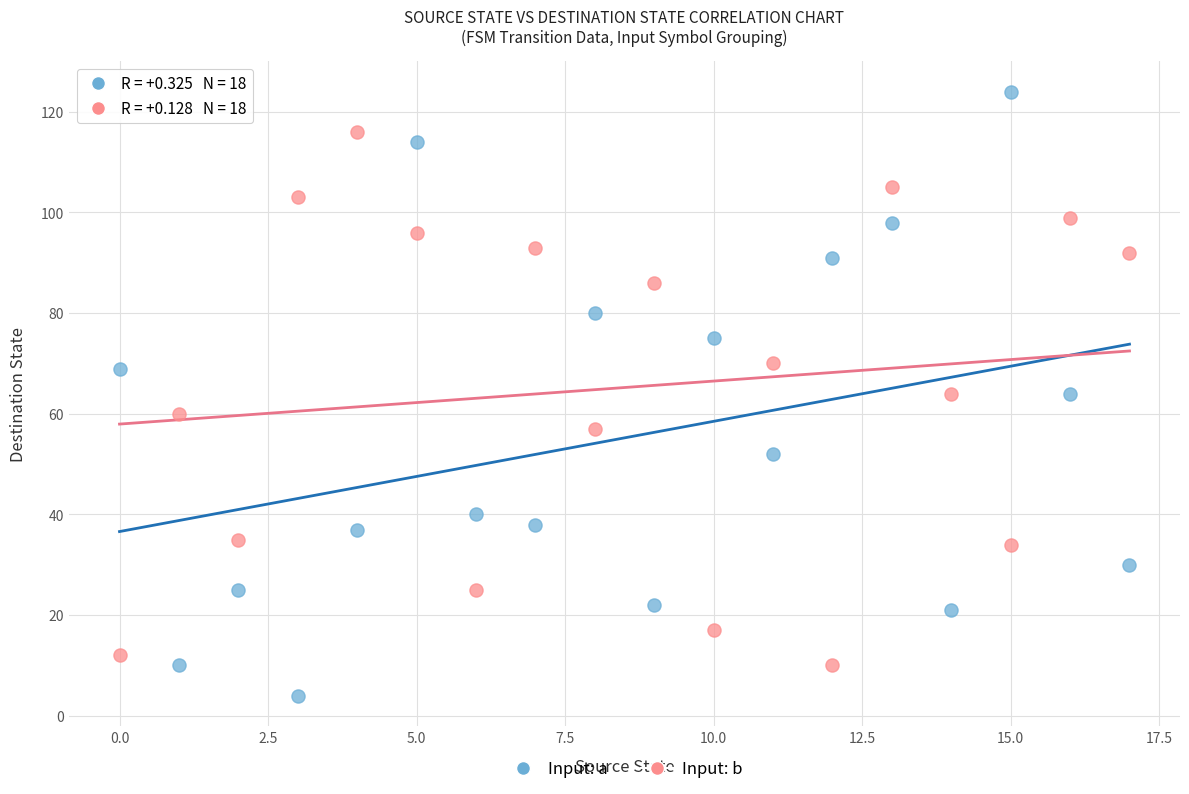

Across all data points, what is the range of Y values (max minus min)?

120